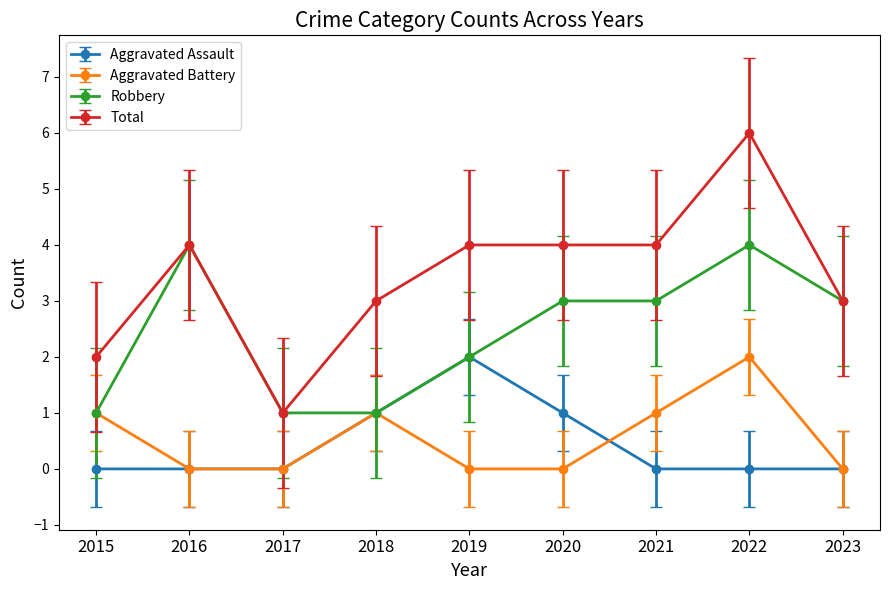

What is the total value across all series at 2023?

6